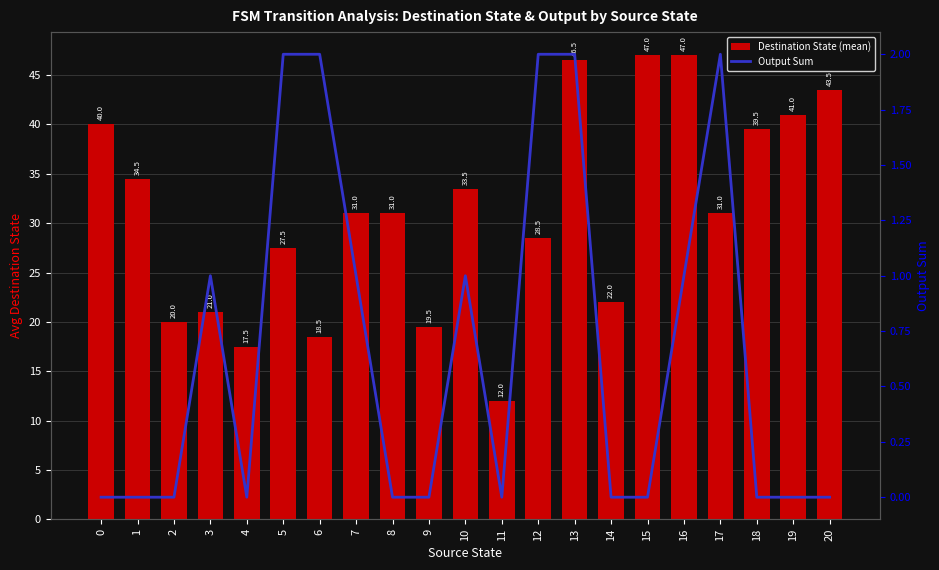

How many series are shown in this chart?

2